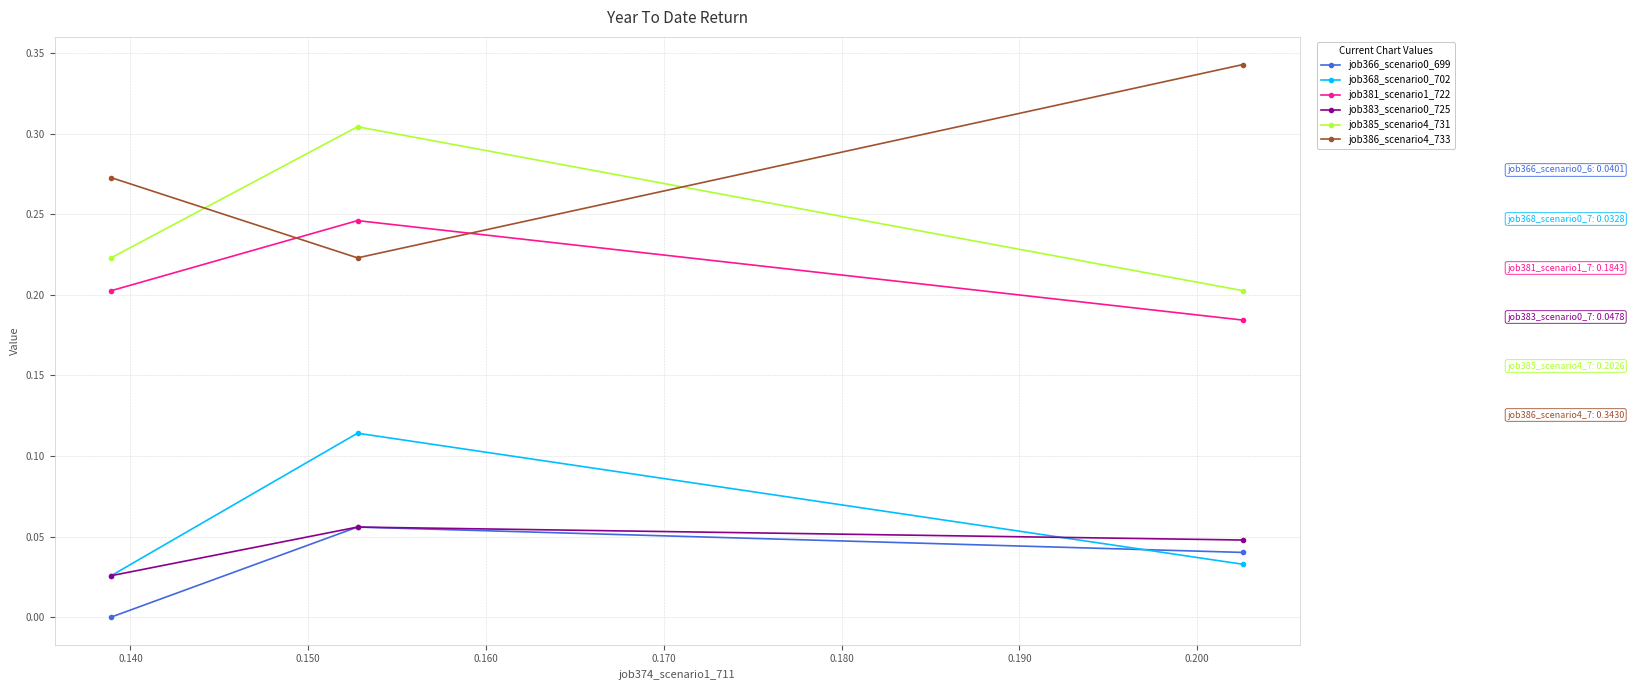

Which series has the largest total across all categories?

job386_scenario4_733